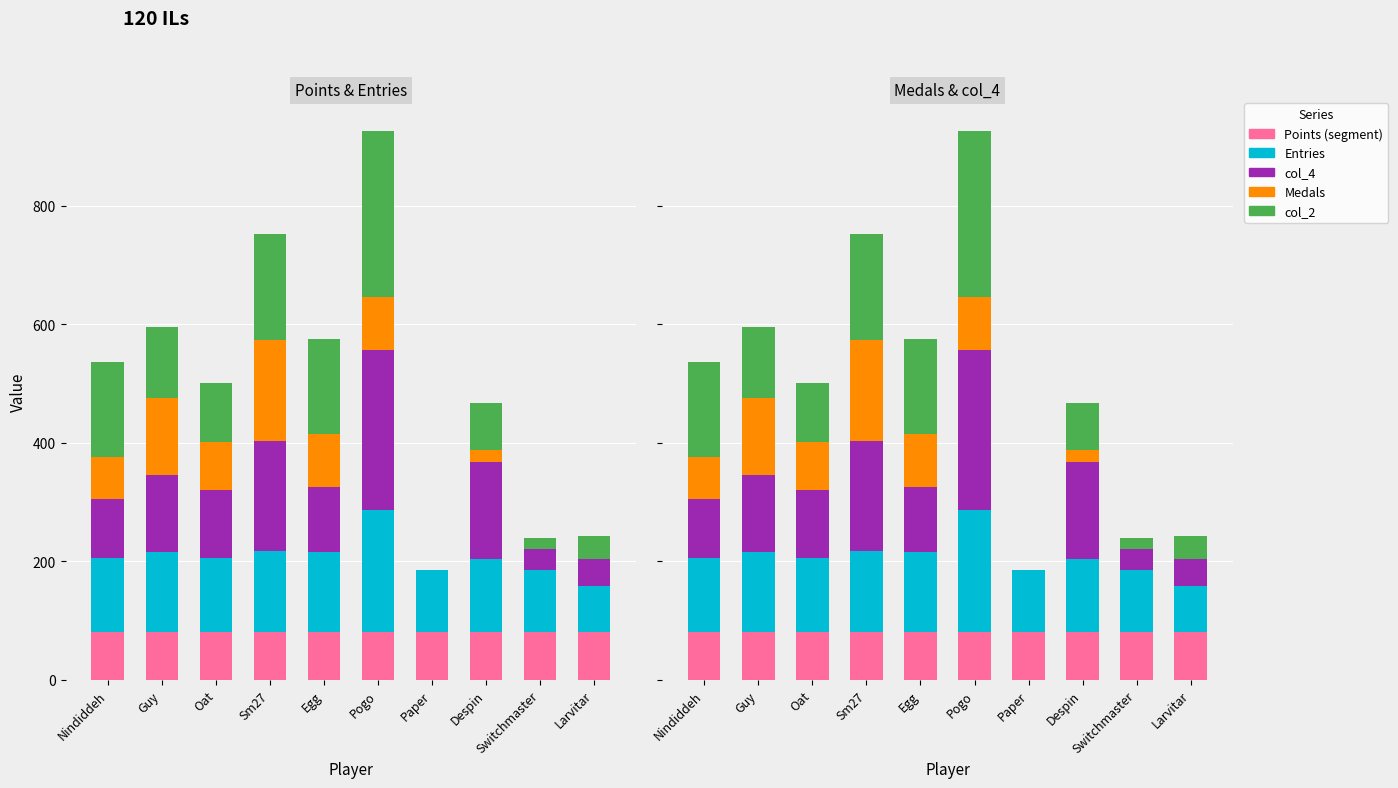

At which label does Entries first exceed 126?

Guy